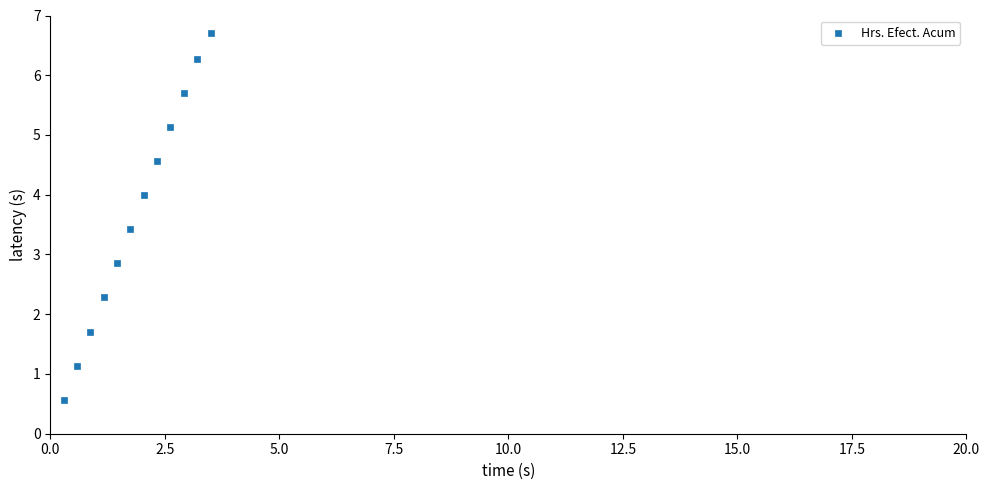

What Y value in the scatter plot is closest to 3?

2.9